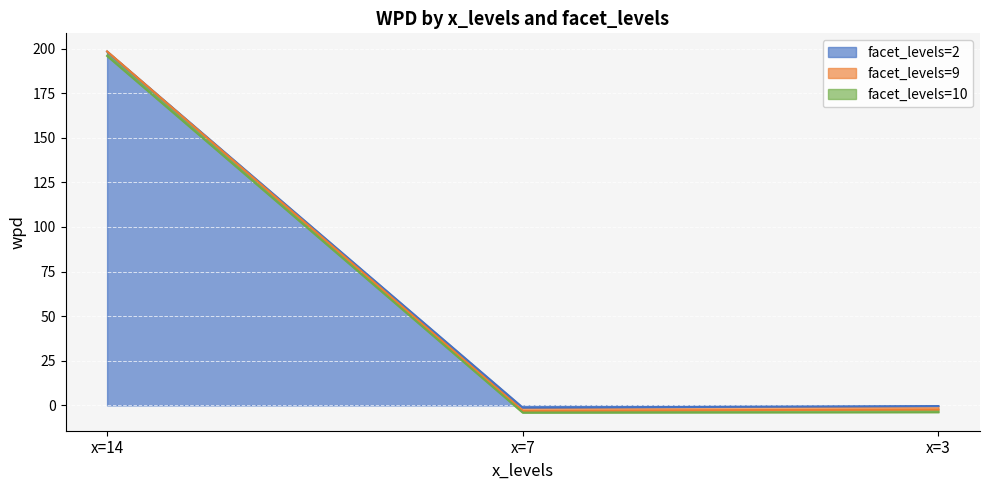

What is the value of the facet_levels=9 point at the 2nd from the left?

-4.1